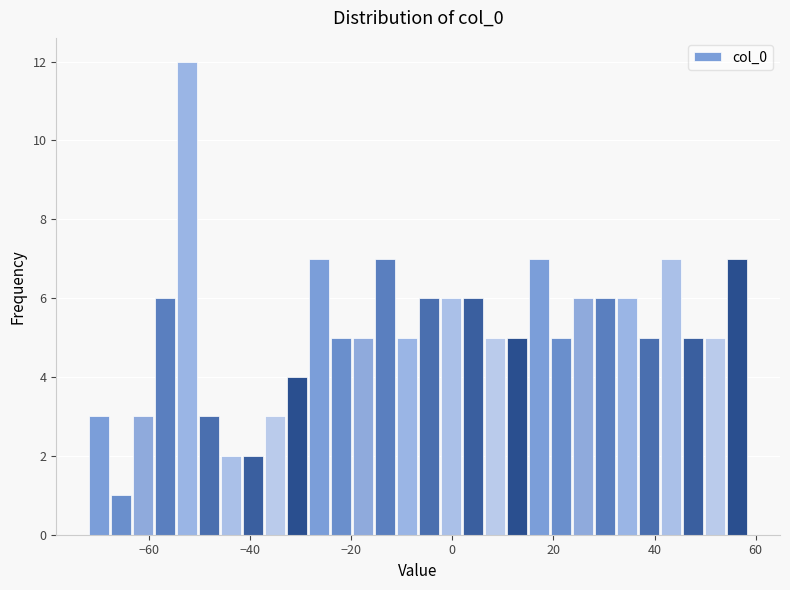

Around what value on the x-axis is the tallest bar? Give the approximate position of its centre, as read against the axis.

-52